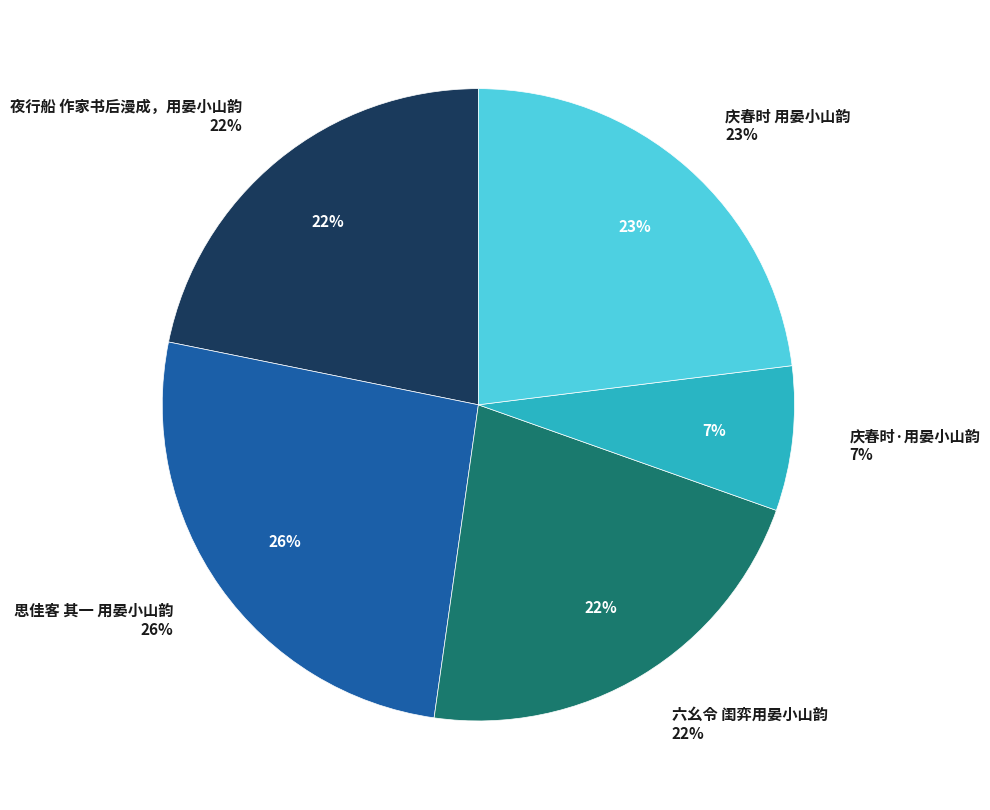

To the nearest percent, what is the average slice percentage?

20%